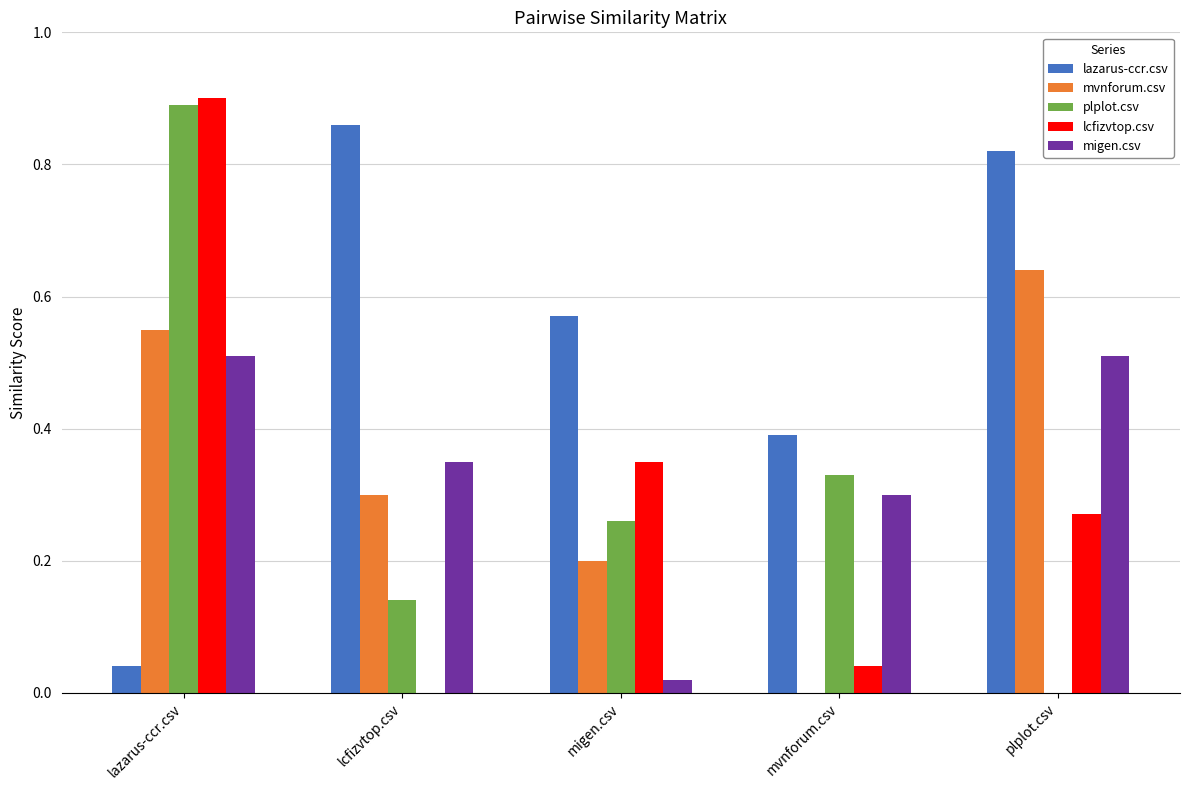

How many series are shown in this chart?

5